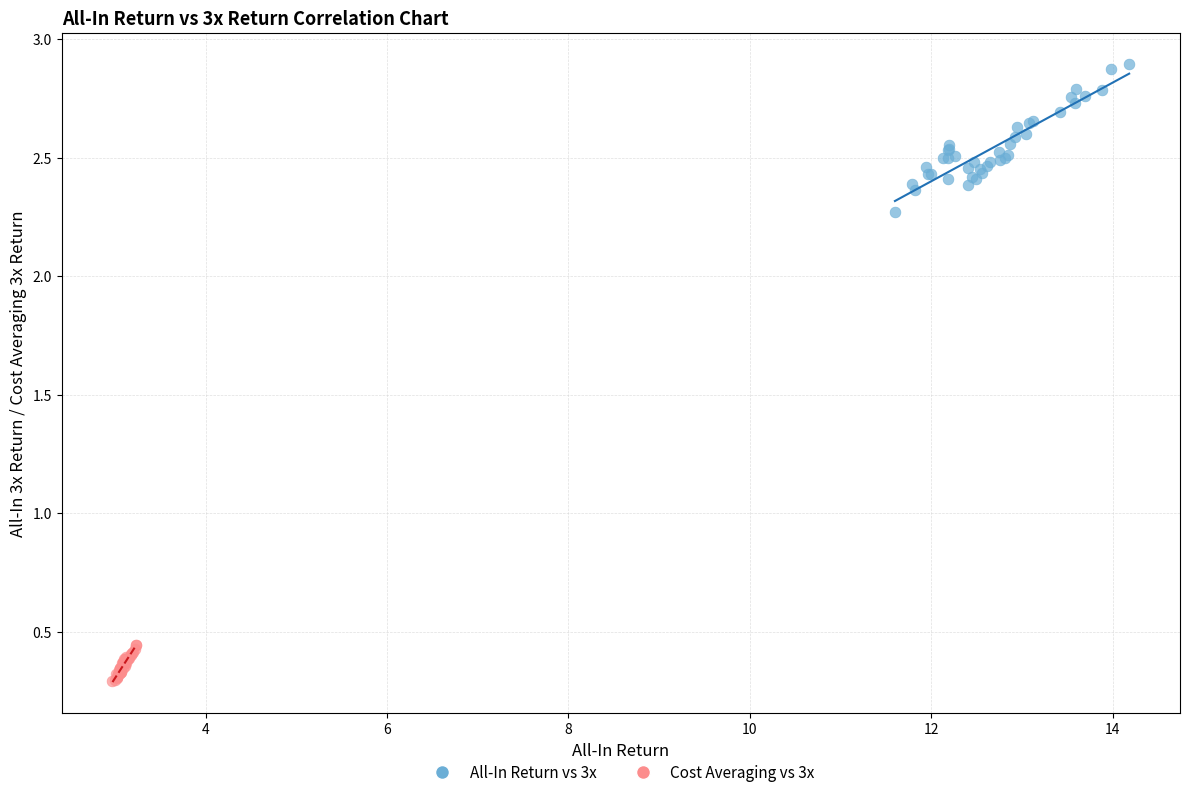

What are all the series names shown in the legend?

All-In Return vs 3x, Cost Averaging vs 3x